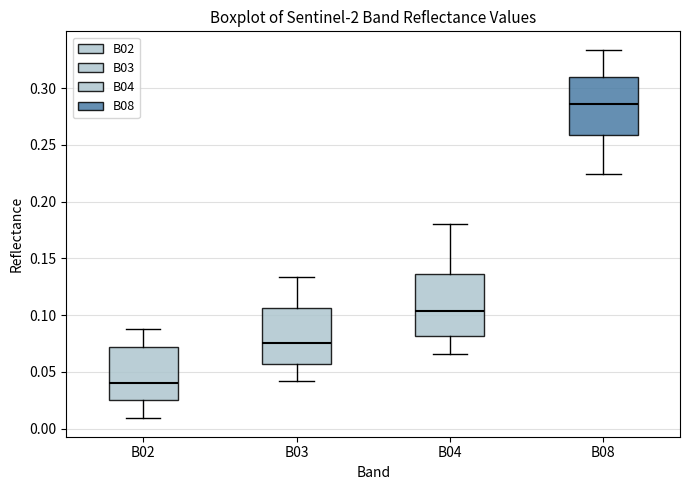

Reading left to right, transcribe this box plot: for each box, give where its median line is, the range the box spans, and where its two whiskers end, as read against the y-axis. The values are not printed on the chart, so give them approximately, as read against the axis.

B02: median 0.040, box 0.025 to 0.070, whiskers 0.010 to 0.090
B03: median 0.075, box 0.055 to 0.105, whiskers 0.040 to 0.135
B04: median 0.105, box 0.080 to 0.135, whiskers 0.065 to 0.180
B08: median 0.285, box 0.260 to 0.310, whiskers 0.225 to 0.335